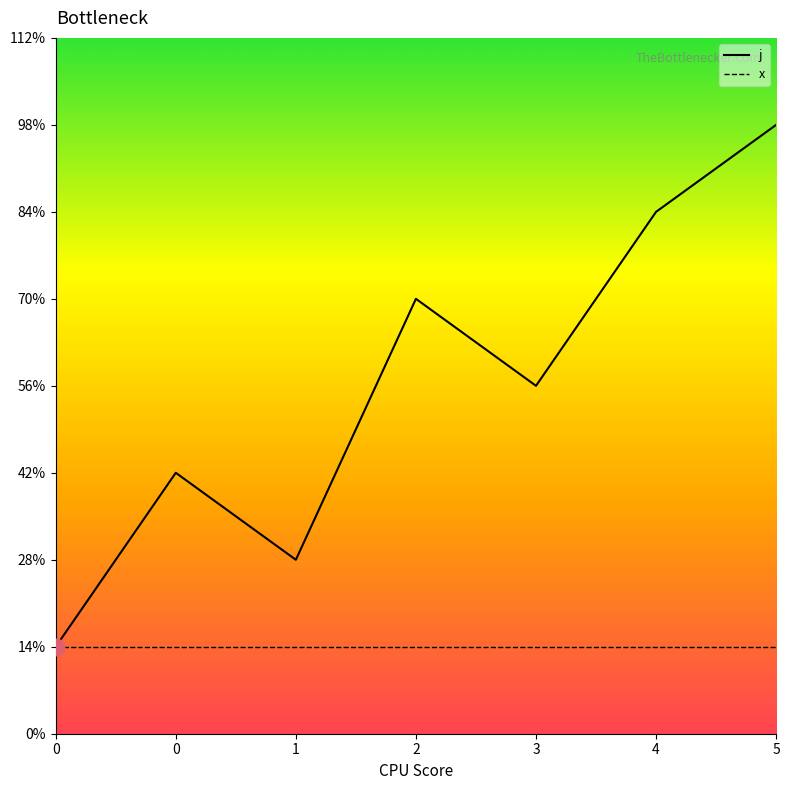

Rank the categories by value from lowest to highest.

0, 1, 0, 3, 2, 4, 5